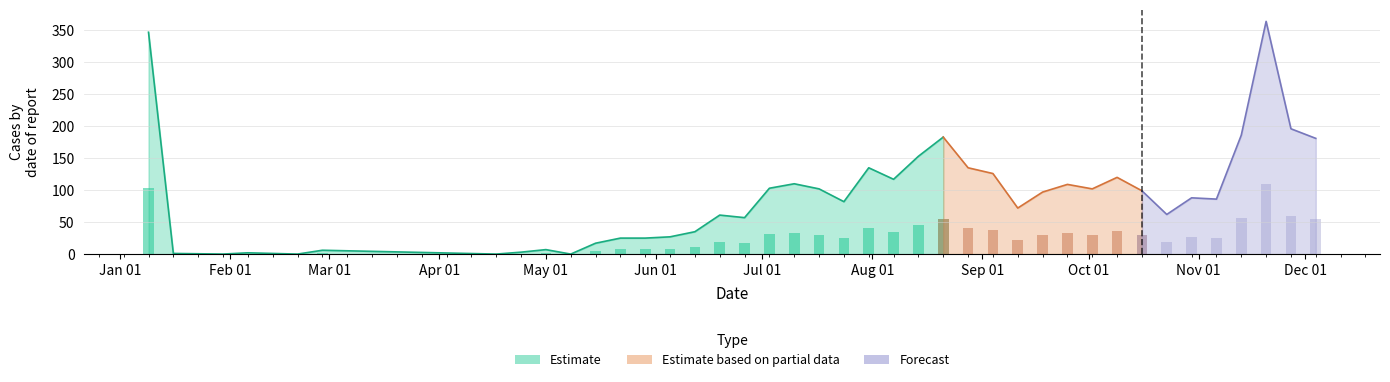

Rank the categories by value from lowest to highest.

2023-01-30, 2023-02-20, 2023-04-17, 2023-05-08, 2023-01-16, 2023-02-06, 2023-04-24, 2023-02-27, 2023-05-01, 2023-05-15, 2023-05-22, 2023-05-29, 2023-06-05, 2023-06-12, 2023-06-26, 2023-06-19, 2023-10-23, 2023-09-11, 2023-07-24, 2023-11-06, 2023-10-30, 2023-09-18, 2023-10-16, 2023-07-17, 2023-10-02, 2023-07-03, 2023-09-25, 2023-07-10, 2023-08-07, 2023-10-09, 2023-09-04, 2023-07-31, 2023-08-28, 2023-08-14, 2023-12-04, 2023-08-21, 2023-11-13, 2023-11-27, 2023-01-09, 2023-11-20